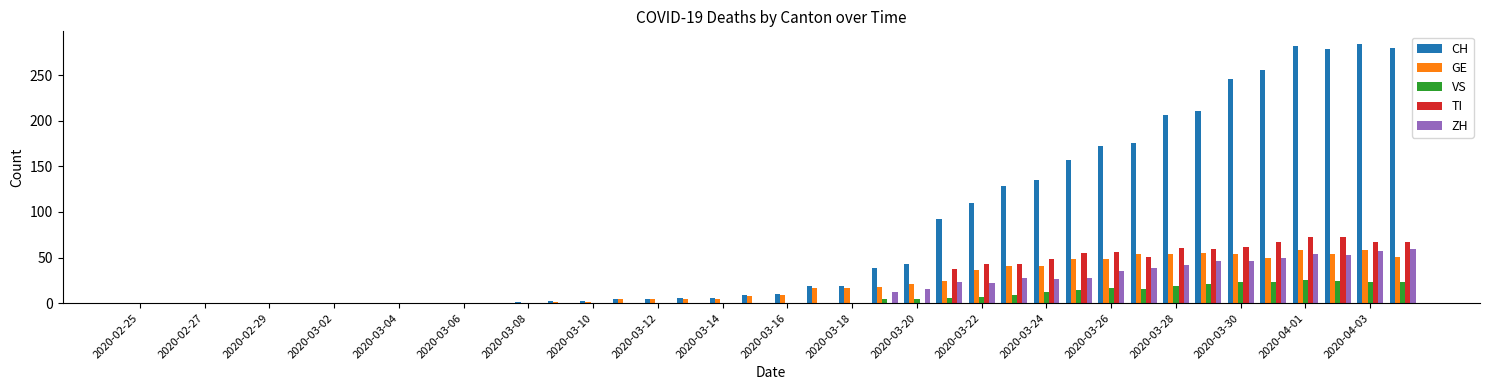

Which series has the largest total across all categories?

CH